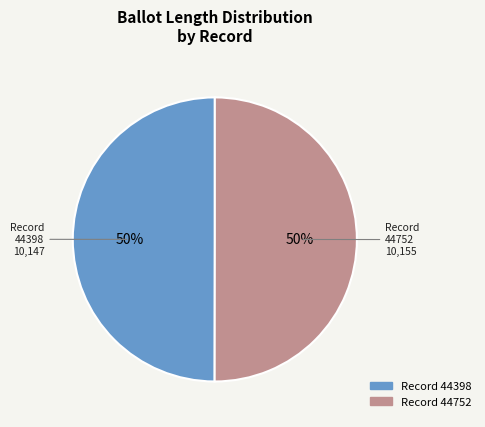

To the nearest percent, what is the average slice percentage?

50%